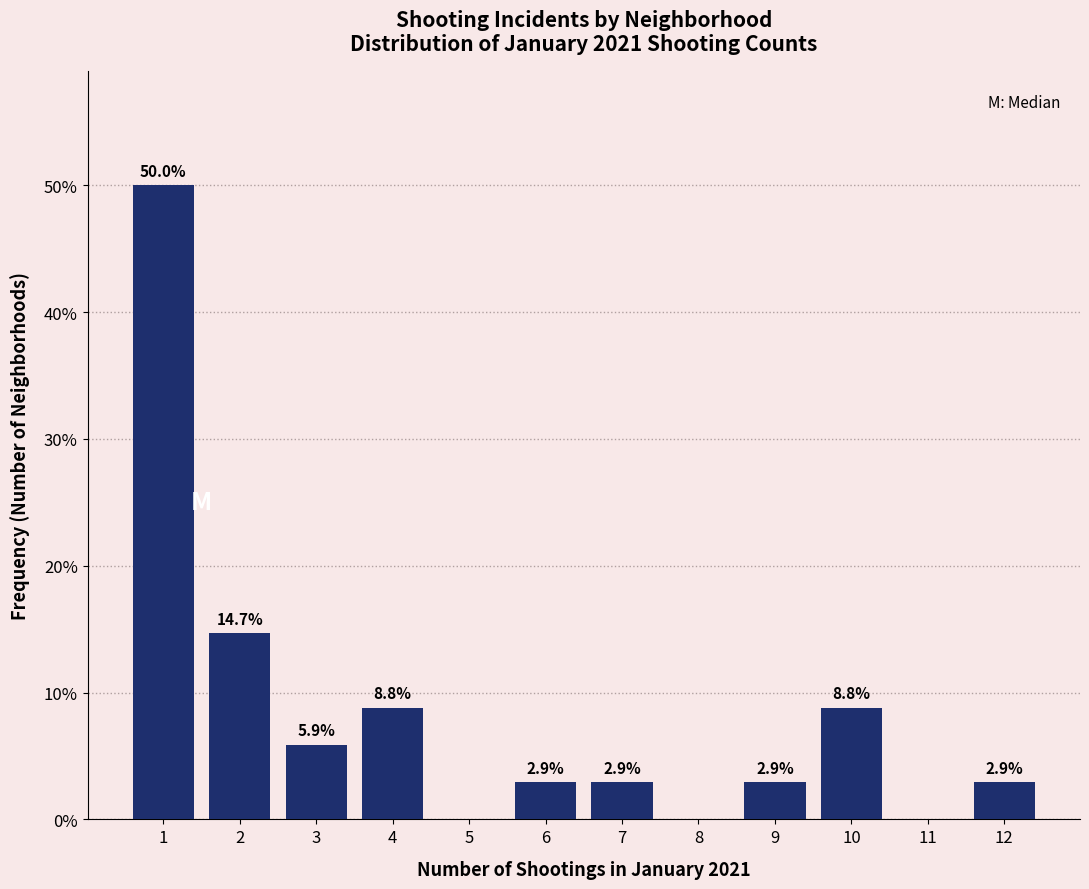

Over which range of the x-axis is the bar tallest?

0.5 to 1.5